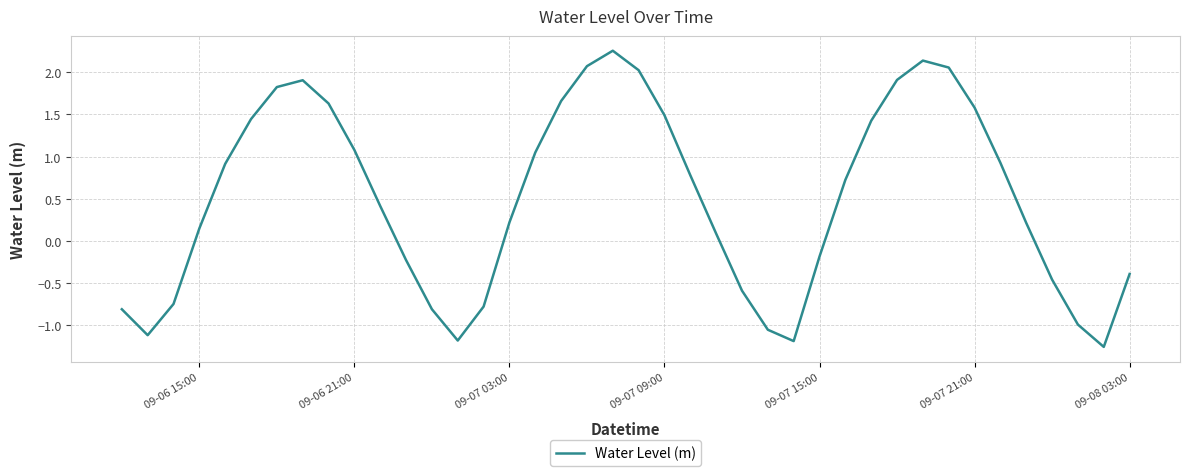

How many lines are shown in the chart?

1